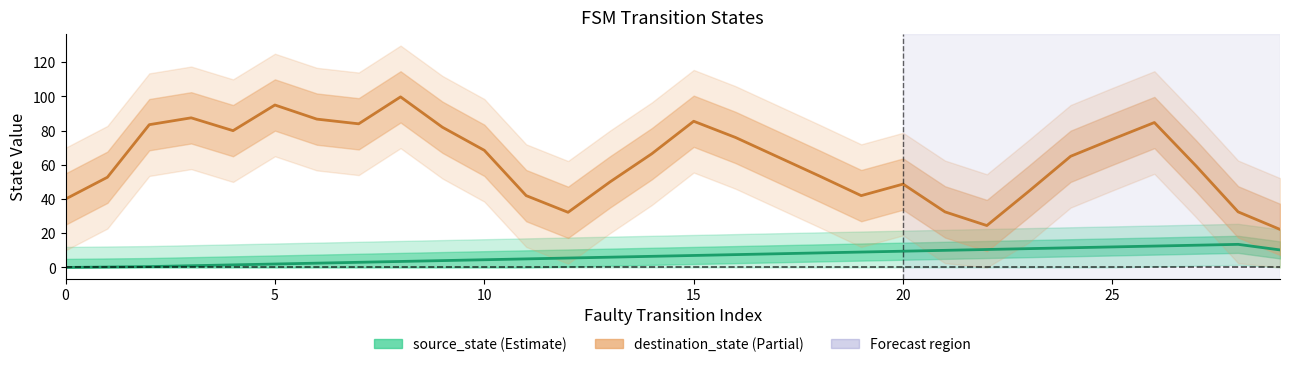

True or false: destination_state and source_state intersect in this chart.

False